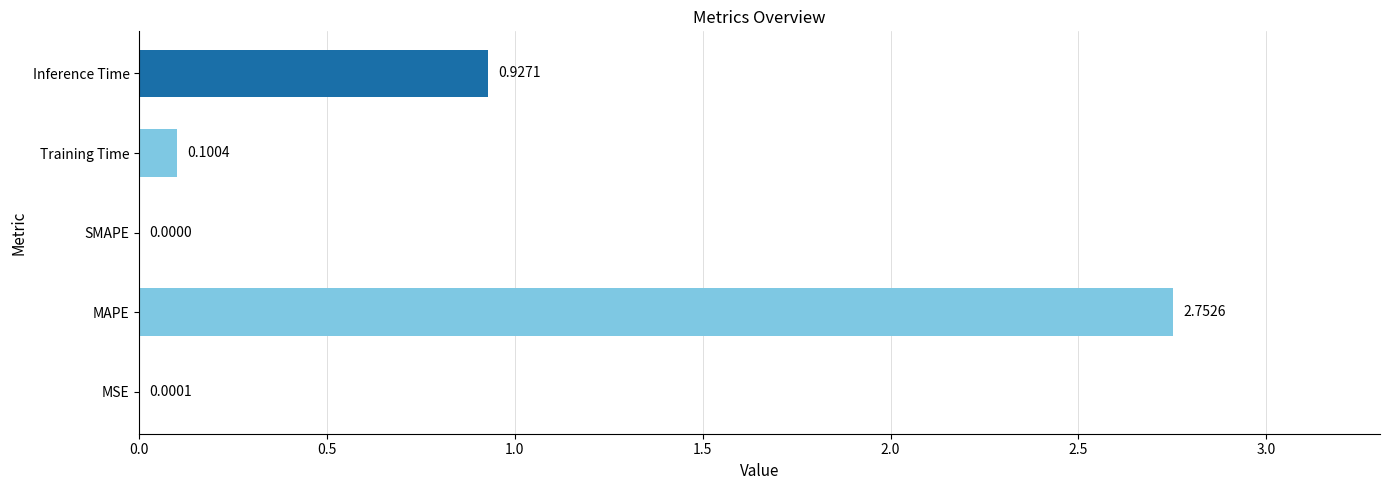

What is the sum of all values?

3.8